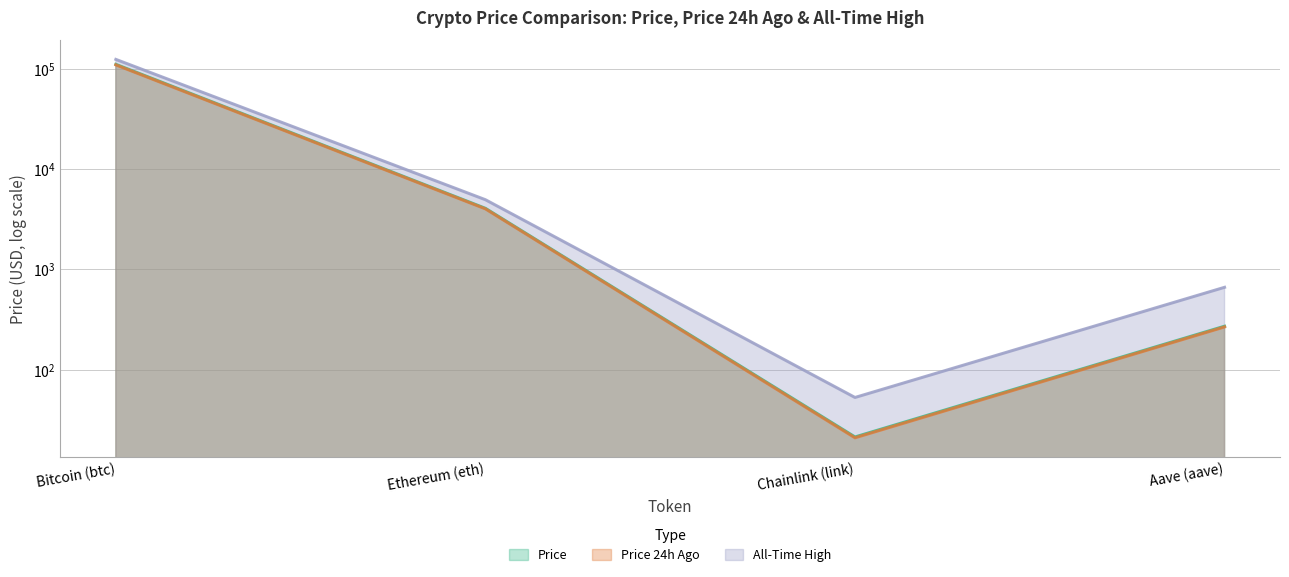

What is the approximate value of price at Ethereum (eth)?

4059.2